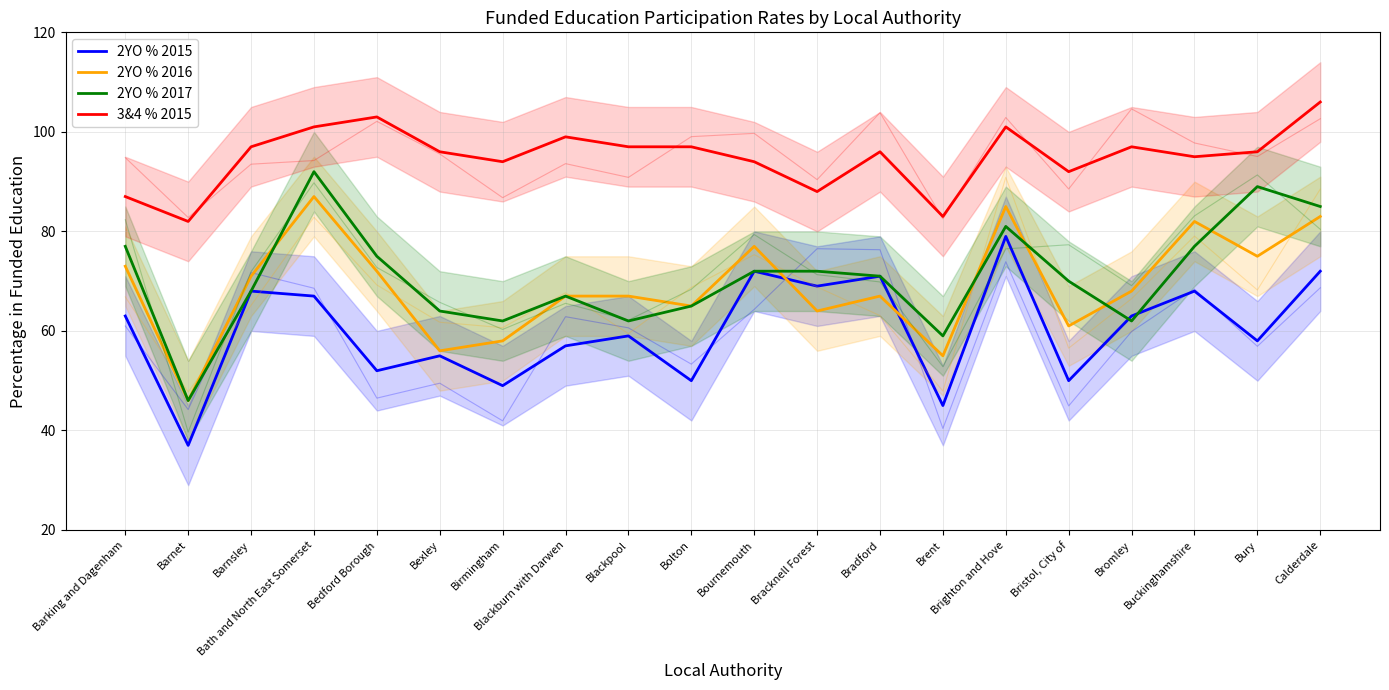

What is the sum of the 2YO % 2016 values at Bracknell Forest and Bristol, City of?

125